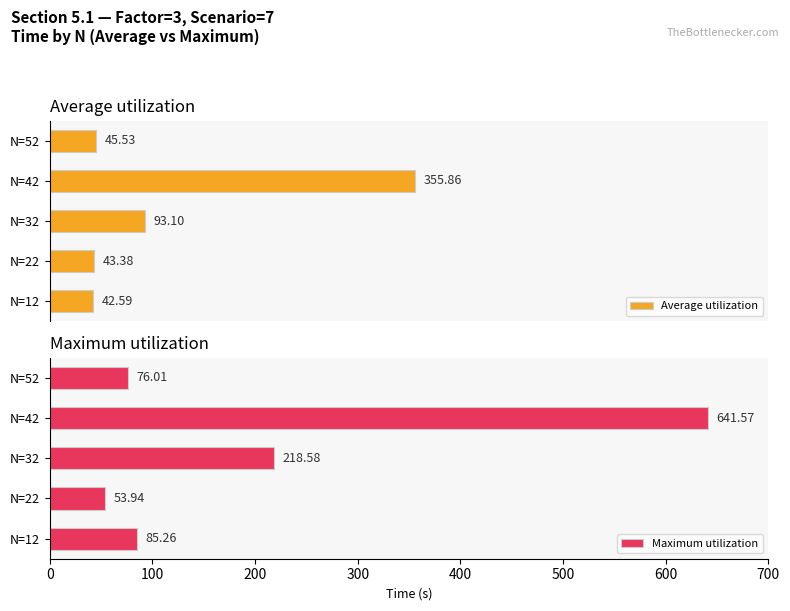

Which series has the widest spread of values?

Maximum utilization